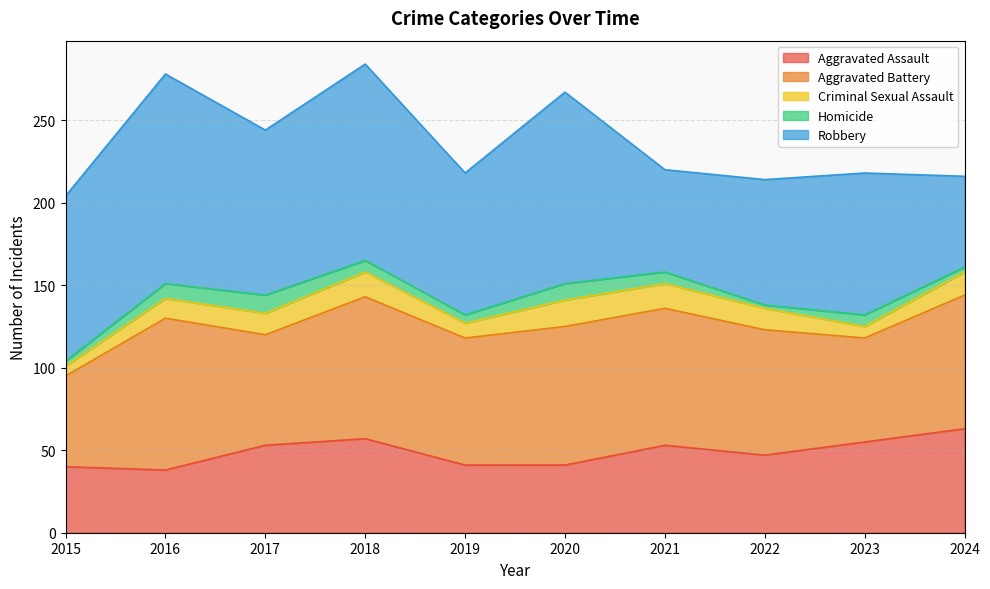

Reading right to left, what are all the values shown in this chart?

Aggravated Assault: 2024=63	2023=55	2022=47	2021=53	2020=41	2019=41	2018=57	2017=53	2016=38	2015=40
Aggravated Battery: 2024=81	2023=63	2022=76	2021=83	2020=84	2019=77	2018=86	2017=67	2016=92	2015=55
Criminal Sexual Assault: 2024=14	2023=7	2022=13	2021=15	2020=16	2019=9	2018=15	2017=13	2016=12	2015=6
Homicide: 2024=3	2023=7	2022=2	2021=7	2020=10	2019=5	2018=7	2017=11	2016=9	2015=3
Robbery: 2024=55	2023=86	2022=76	2021=62	2020=116	2019=86	2018=119	2017=100	2016=127	2015=100